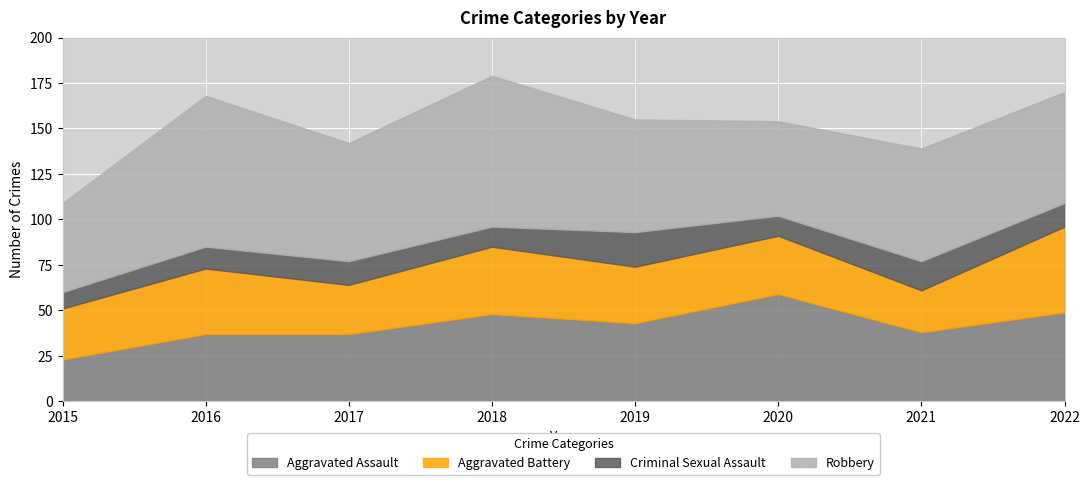

How many data points in Aggravated Battery are less than 32?

4